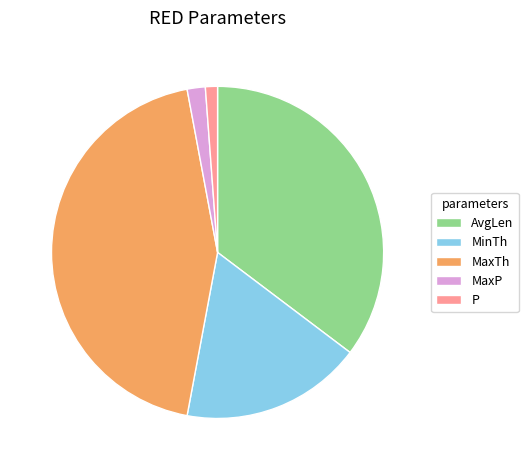

Combined, do P and AvgLen account for over 50%?

No